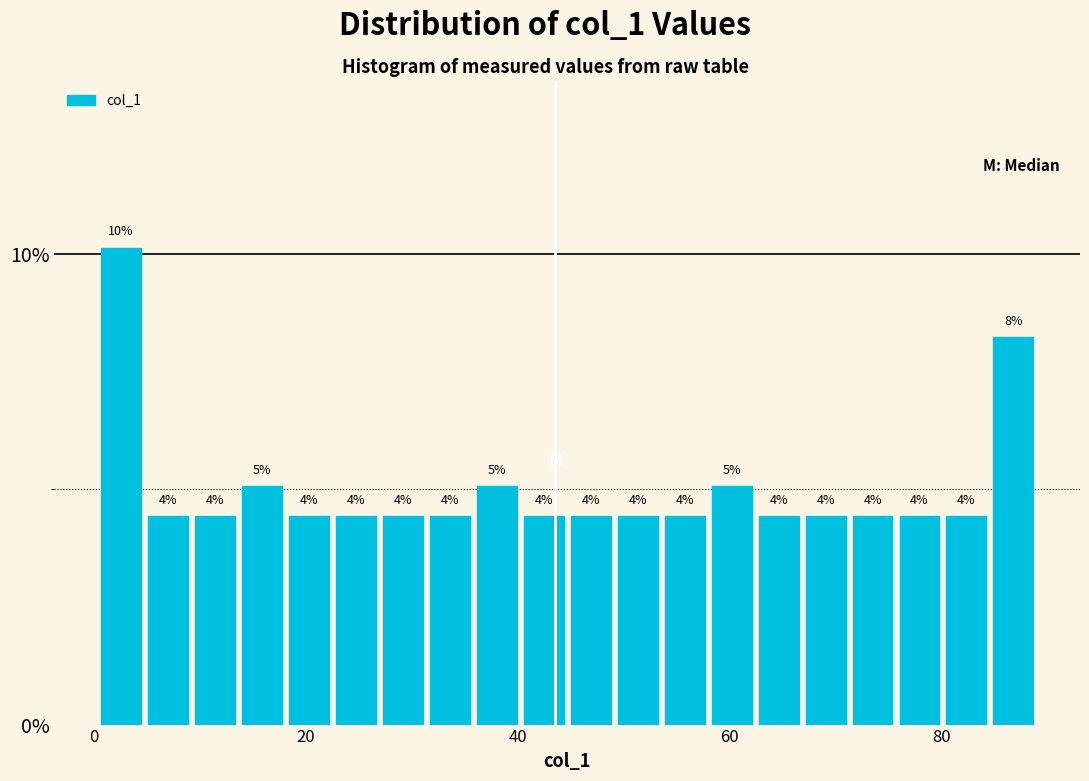

Read against the x-axis, roughly where is the centre of the tallest bar?

2